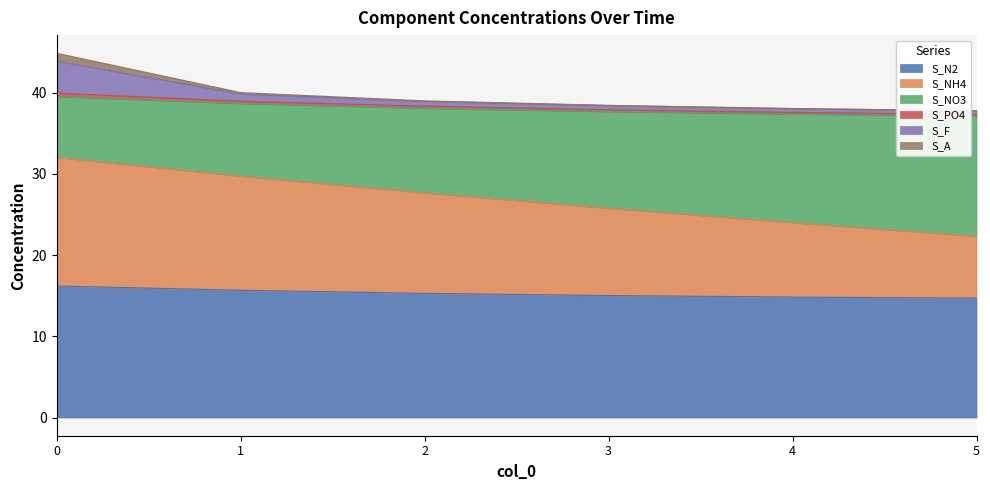

The value of S_N2 at 0 is 16.2. True or false?

True